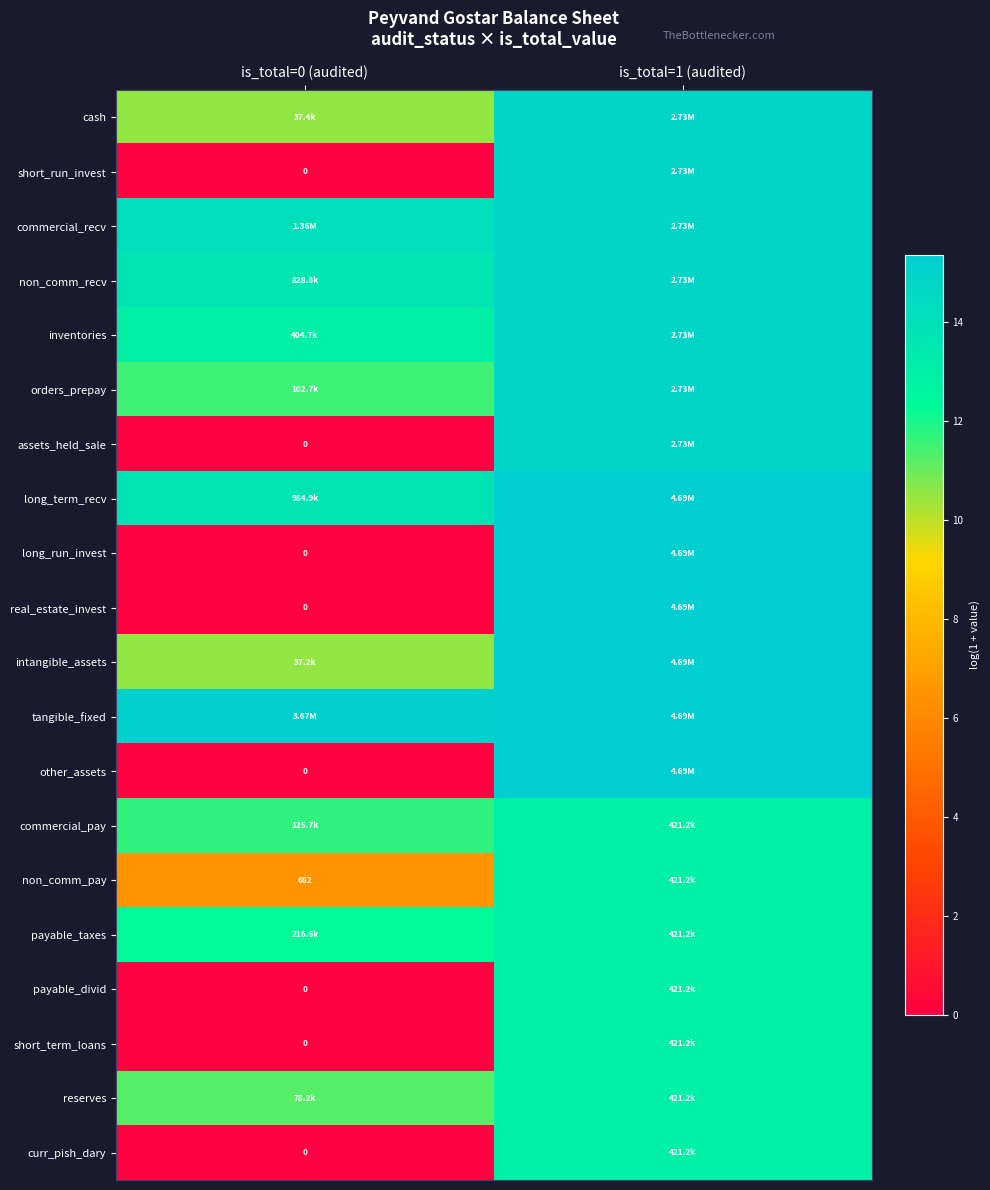

At how many categories does at least one series exceed 5?

2